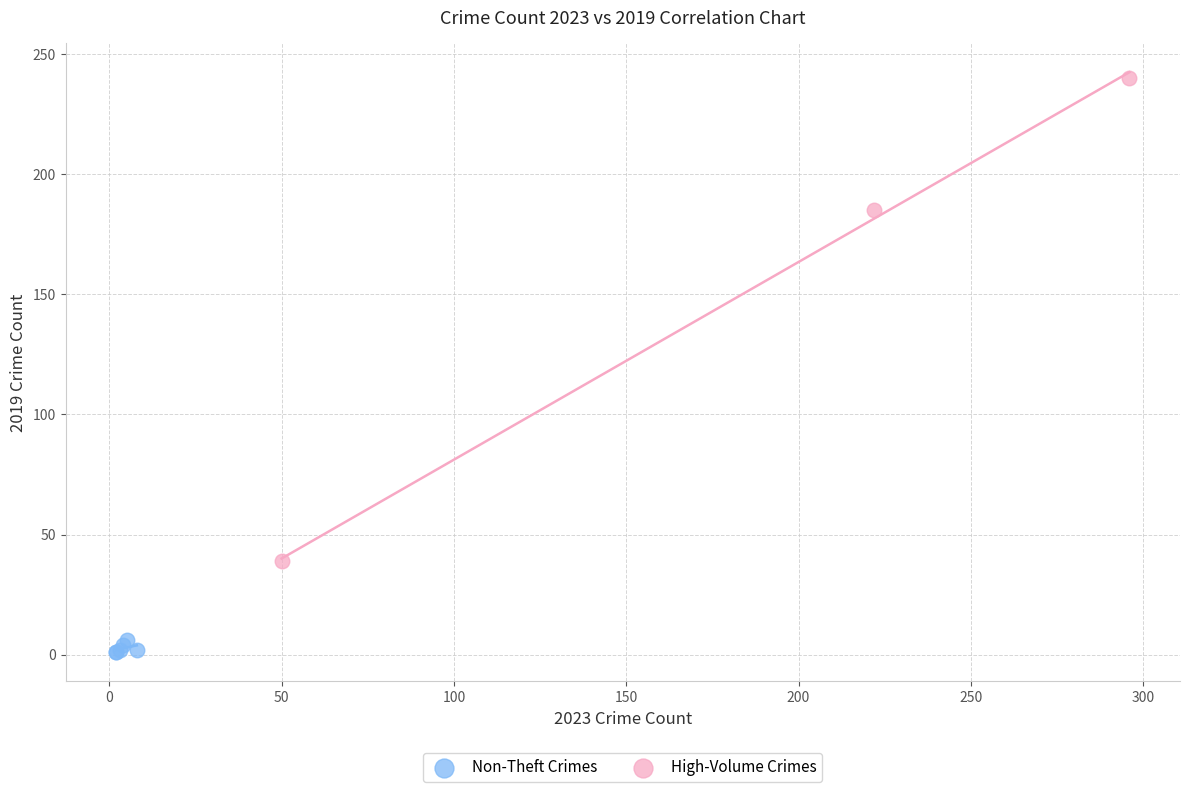

Which series has the widest spread of Y values?

High-Volume Crimes